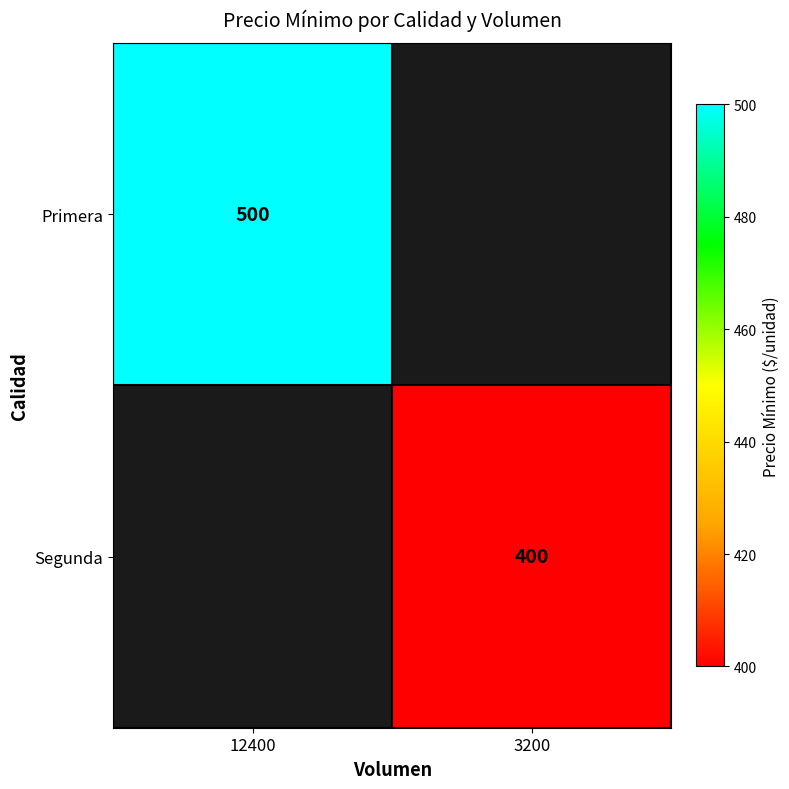

True or false: Segunda has a value of 607 at 3200.

False